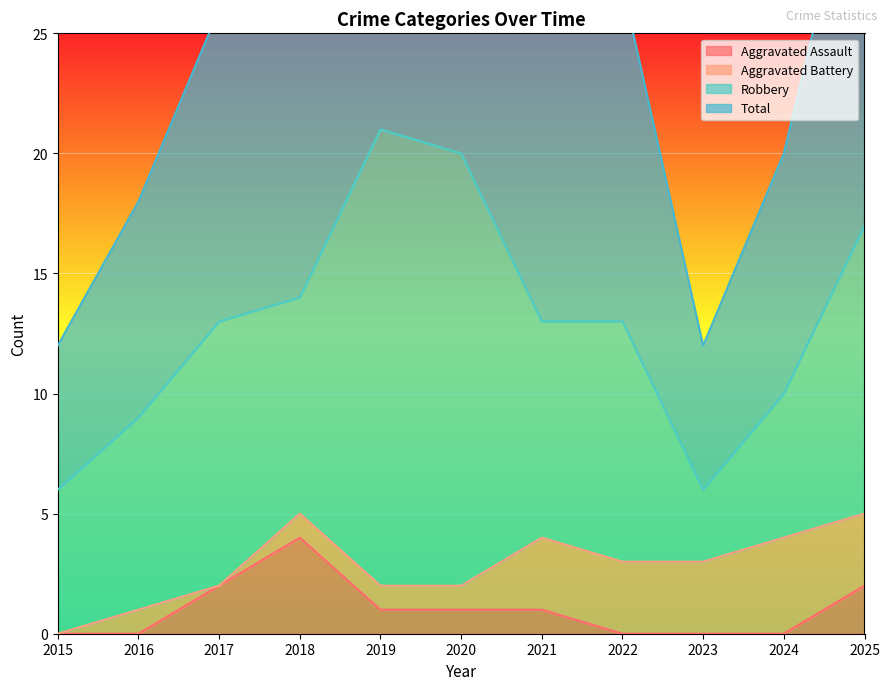

The value of Aggravated Assault at 2018 is 7. True or false?

False